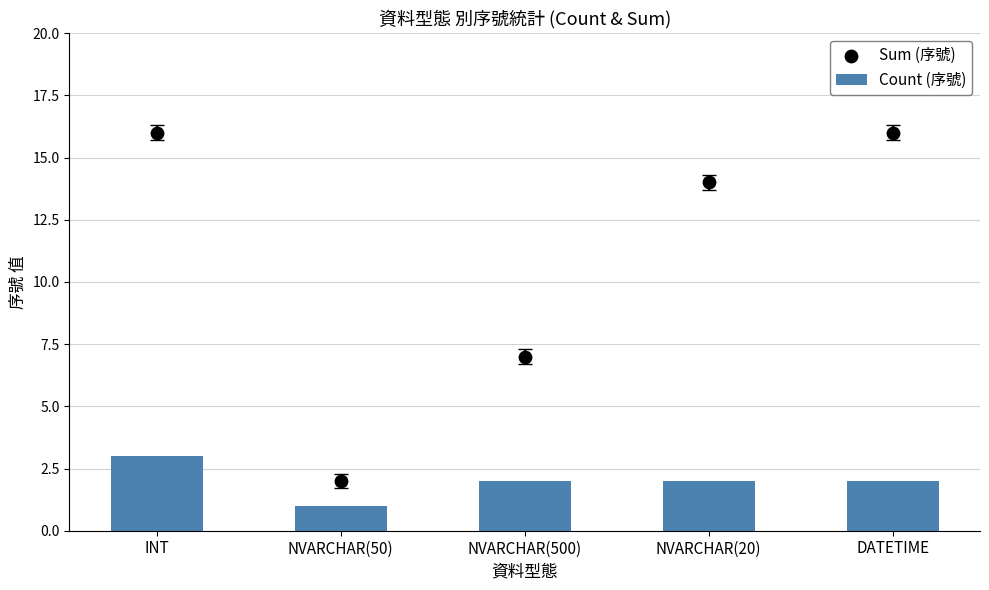

What are all the series names shown in the legend?

Count (序號), Sum (序號)